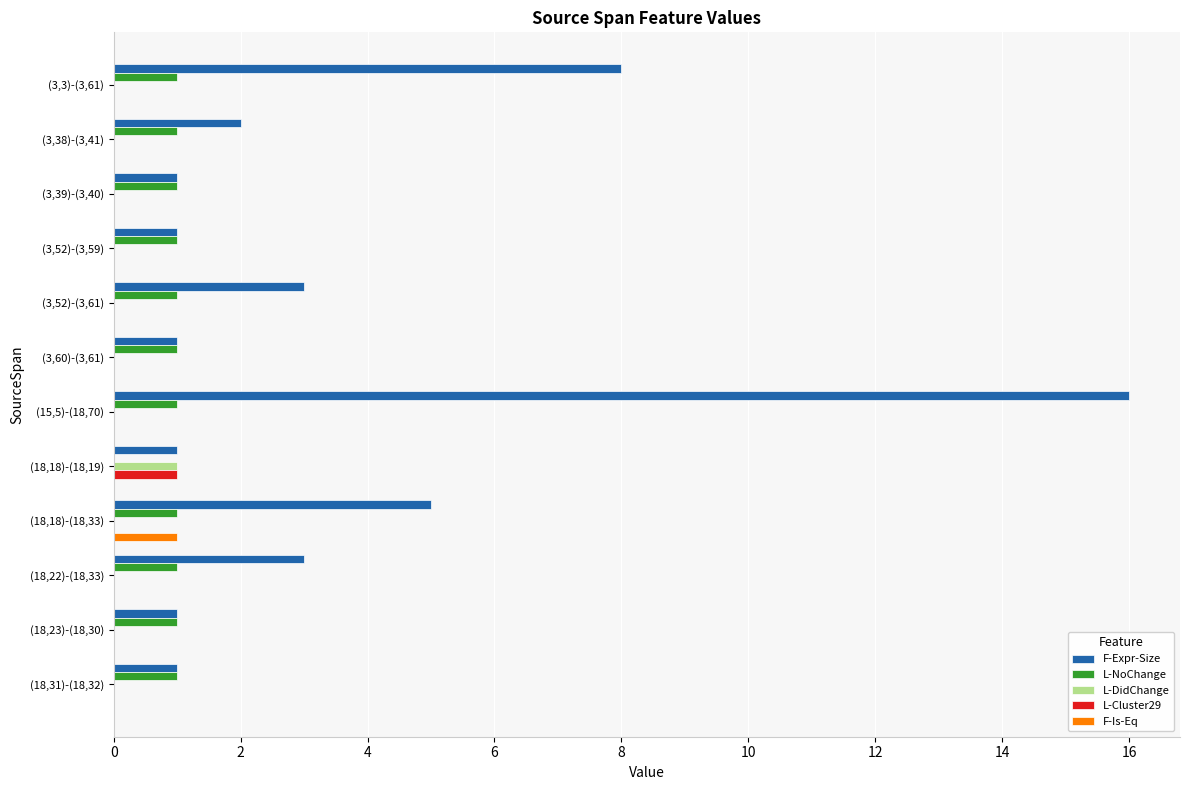

What is the highest value of the L-NoChange series?

1